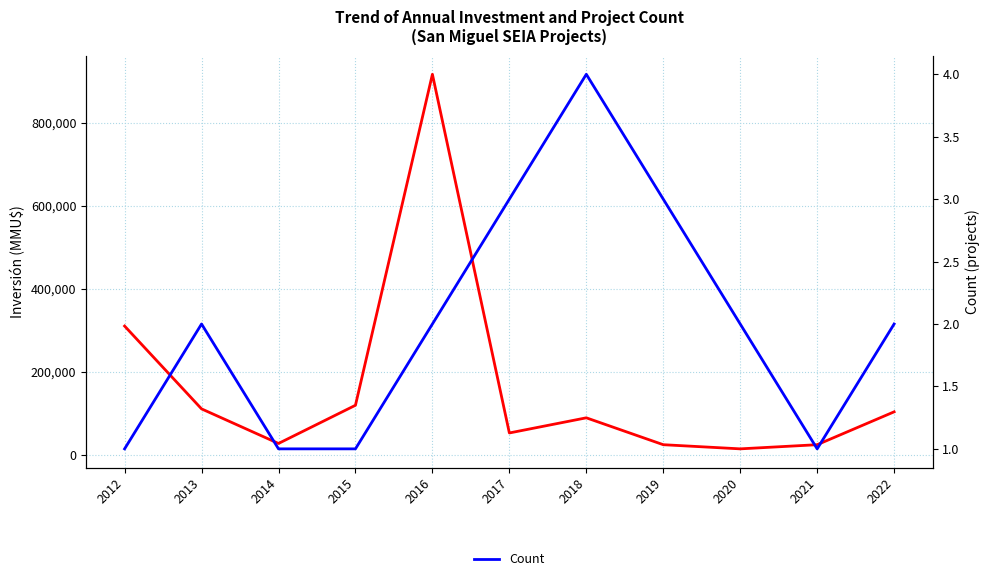

True or false: Count and Inversión(MMU$) cross at least once.

False